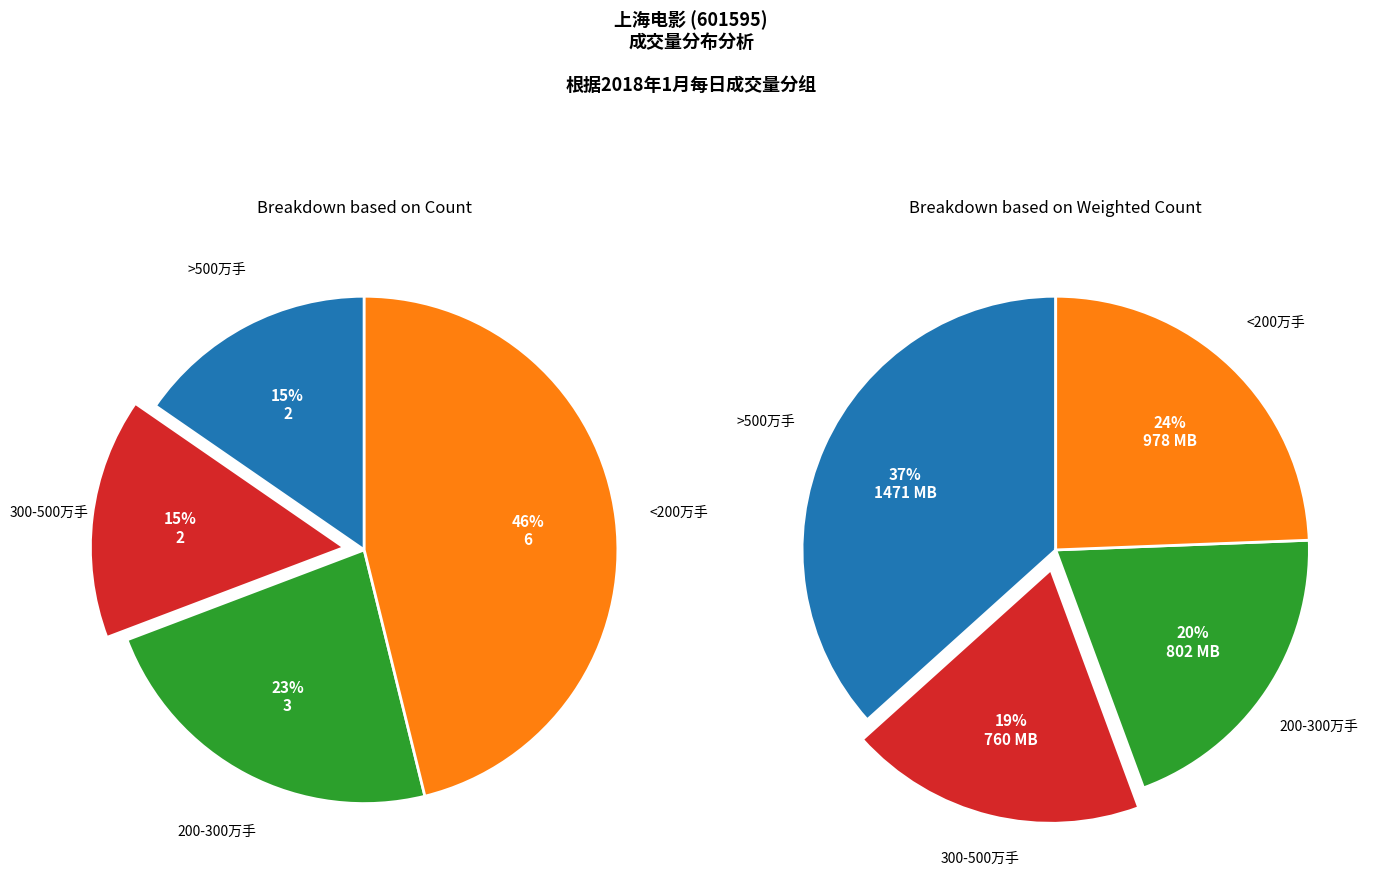

Does 2018-01-16 account for over 50% of the chart?

No